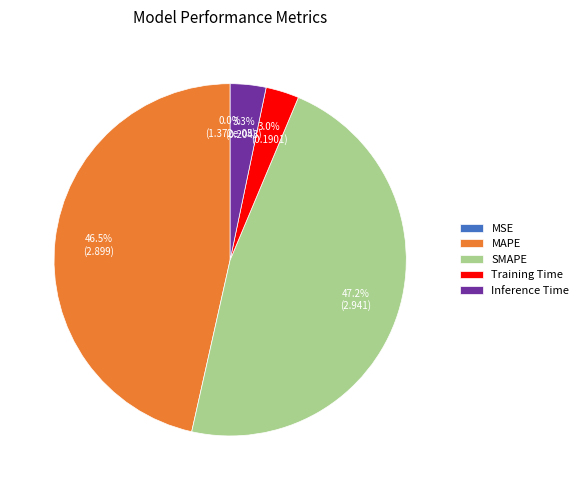

To the nearest percent, what portion does Inference Time represent?

3%